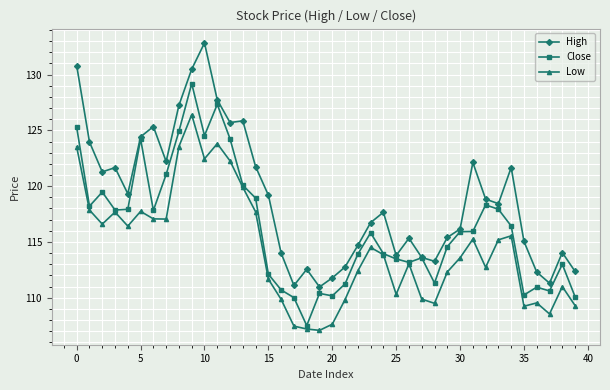

List the series in order of their peak value, highest first.

High, Close, Low